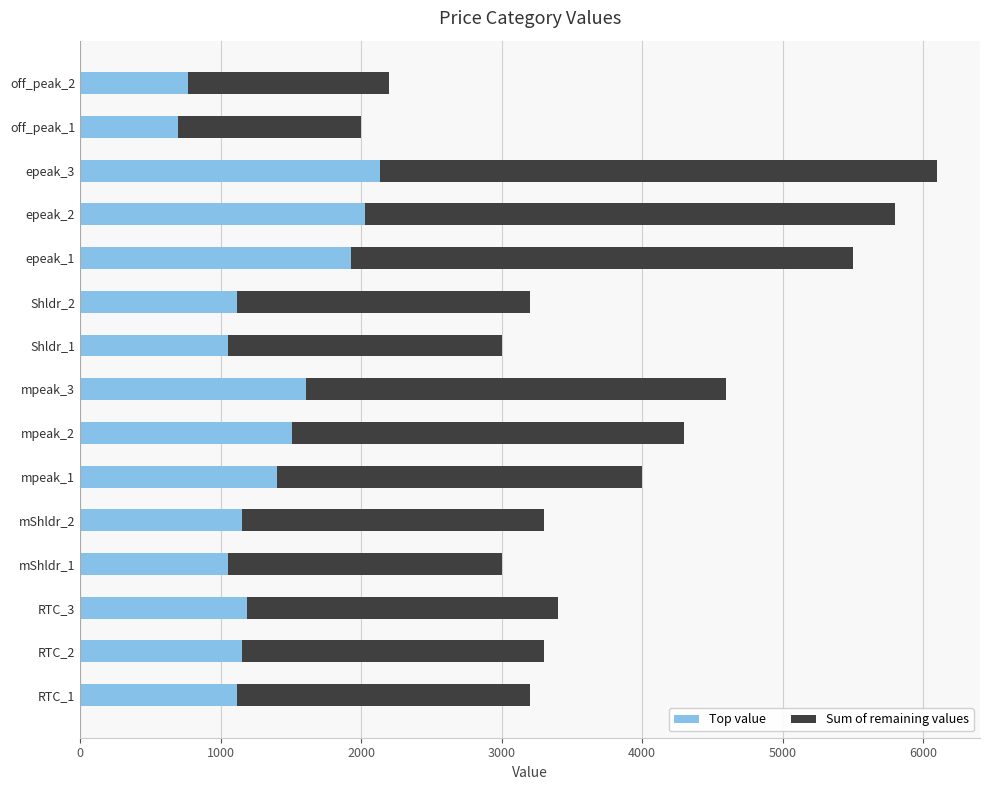

What is the difference between the Top value values at mShldr_1 and epeak_3?

1085.0